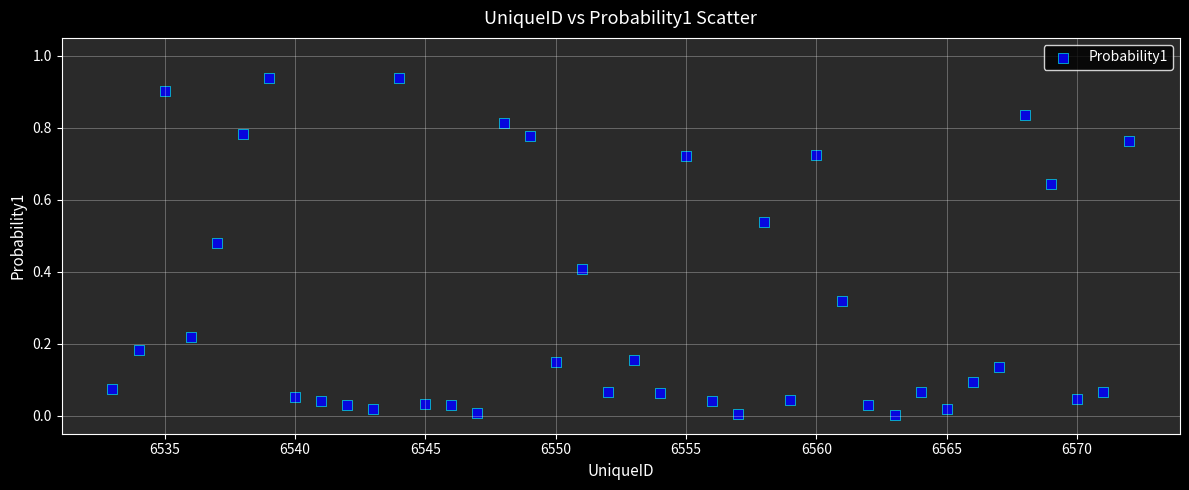

What is the range of X values (max minus min)?

39.0